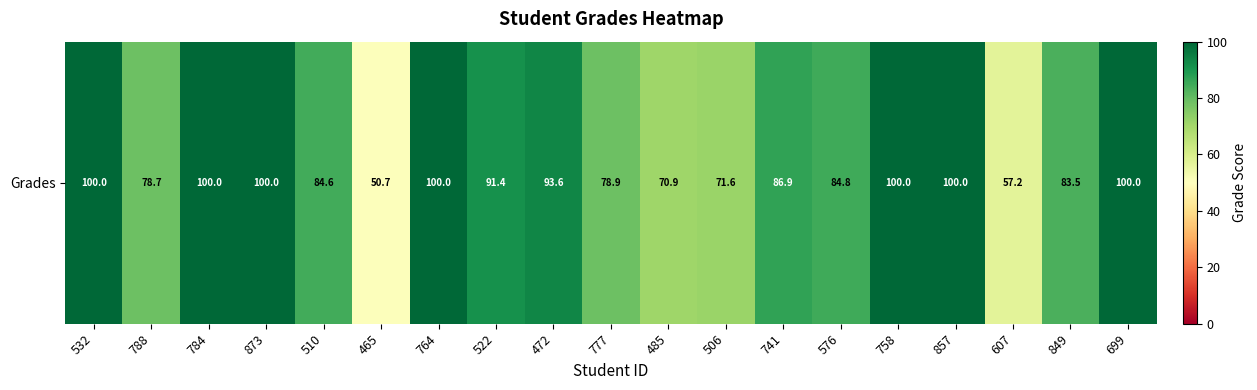

Reading right to left, list all the values displayed in this chart.

100.0	83.5	57.2	100.0	100.0	84.8	86.9	71.6	70.9	78.9	93.6	91.4	100.0	50.7	84.6	100.0	100.0	78.7	100.0